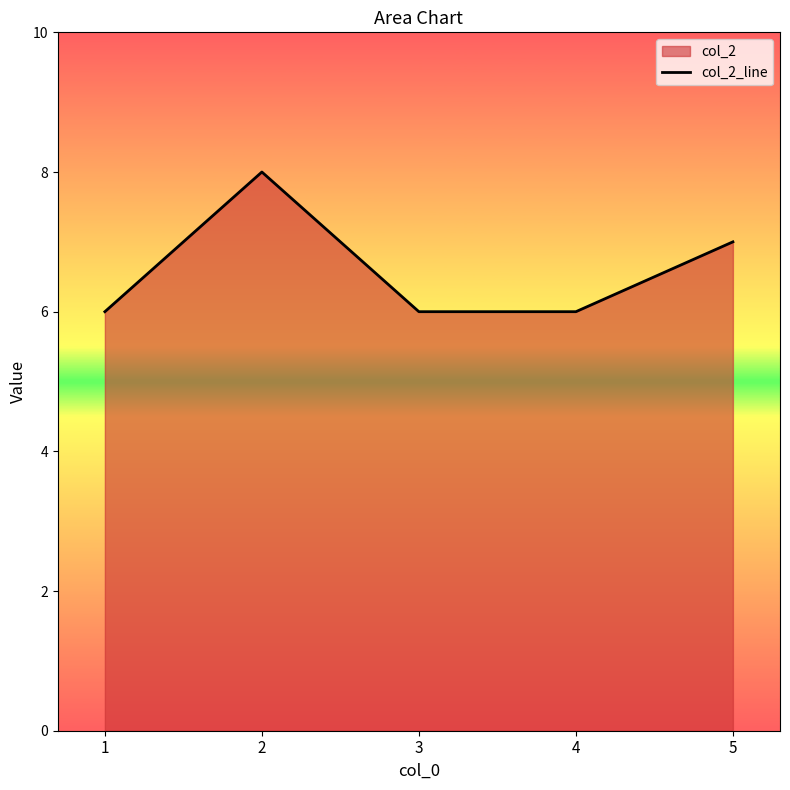

True or false: the data shows 7 at 5.

True